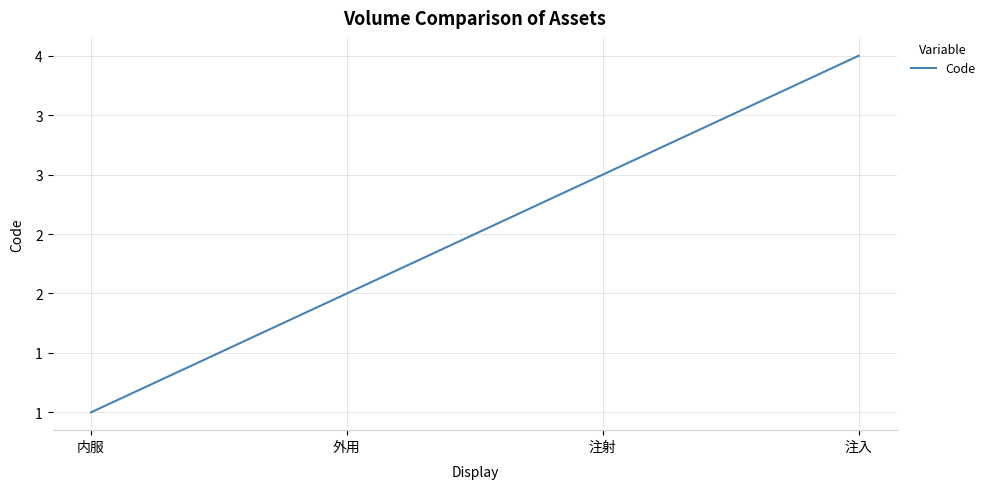

The value at 注射 is 1. True or false?

False